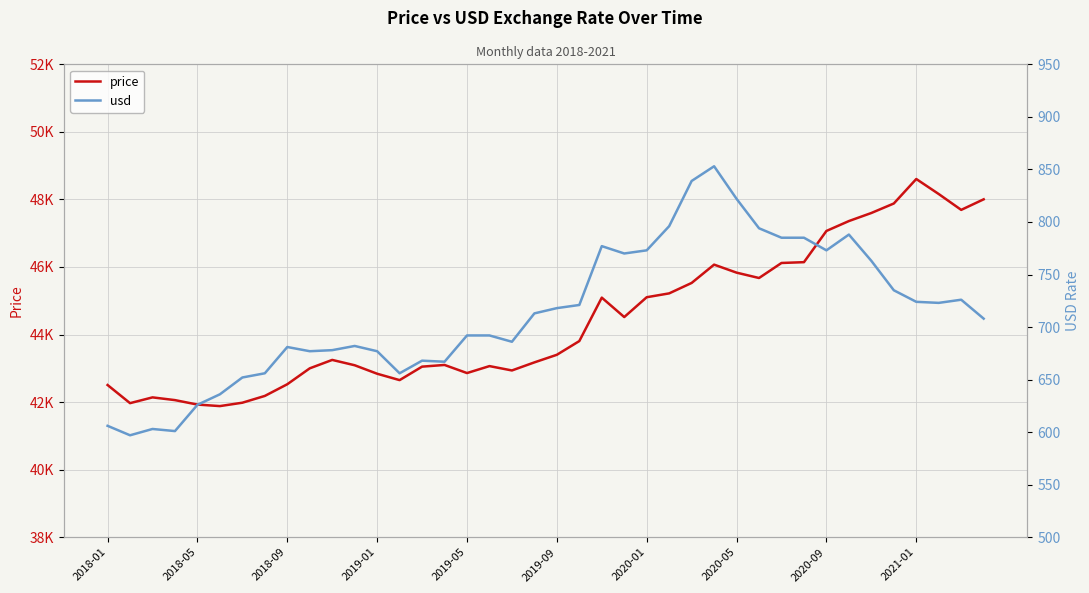

List the series in order of their peak value, highest first.

price, usd